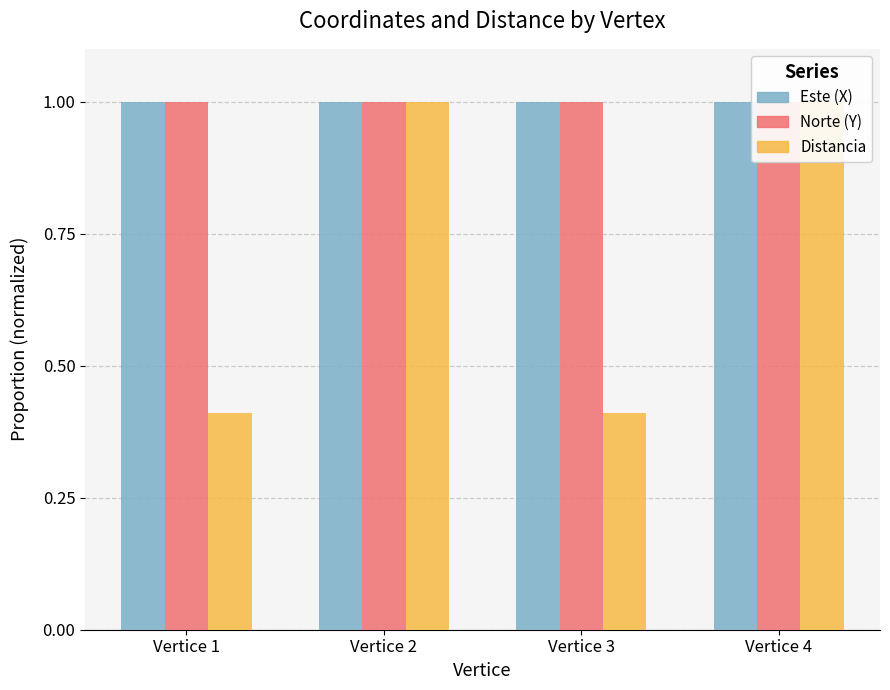

How many groups of bars are there?

4